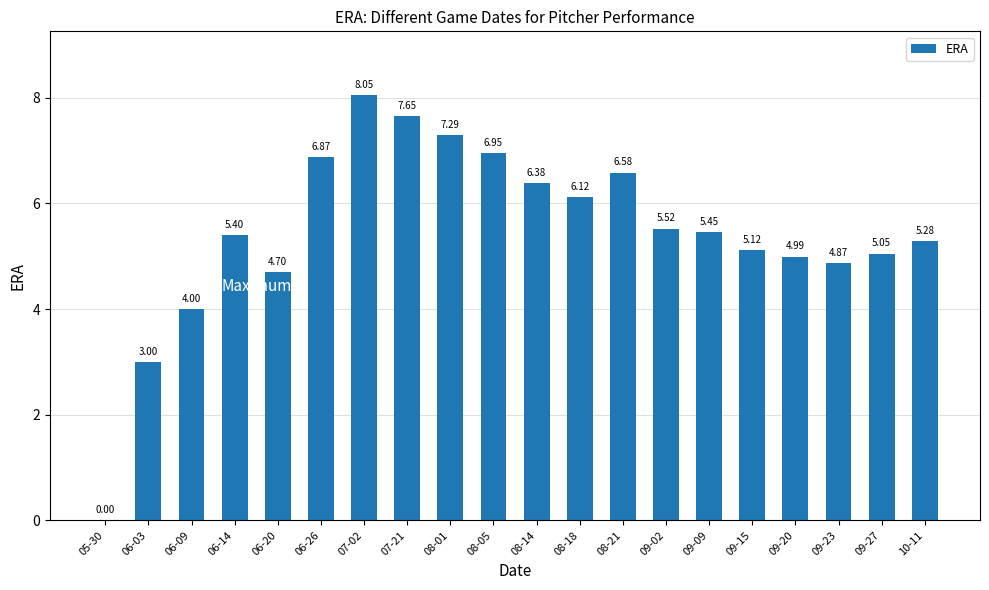

What is the ratio of the value at 06-26 to the value at 09-23?

1.4